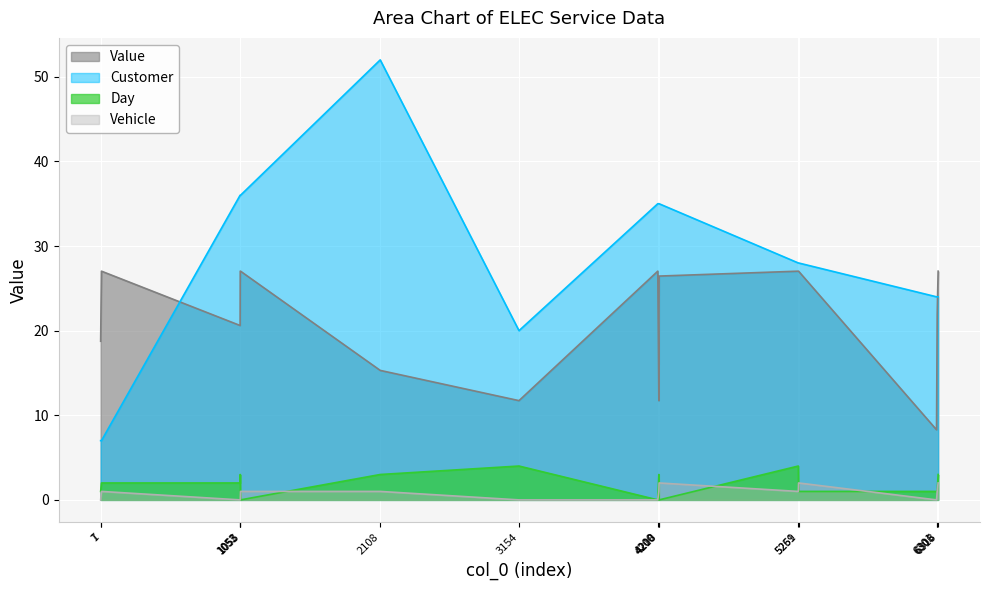

The value of Vehicle at 7 is 0.4. True or false?

False